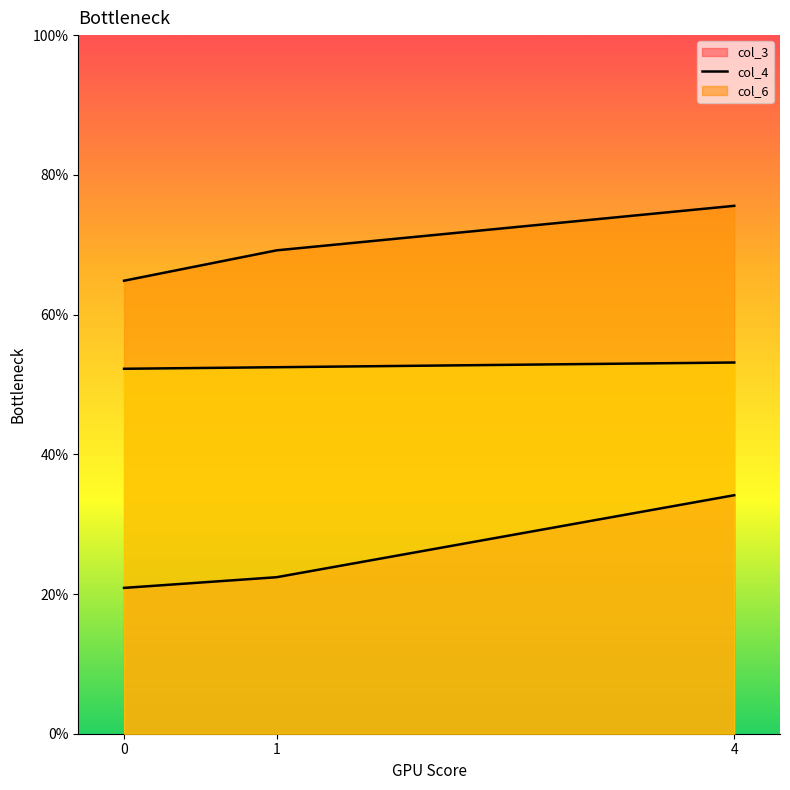

How many data points in col_4 are above 69?

2